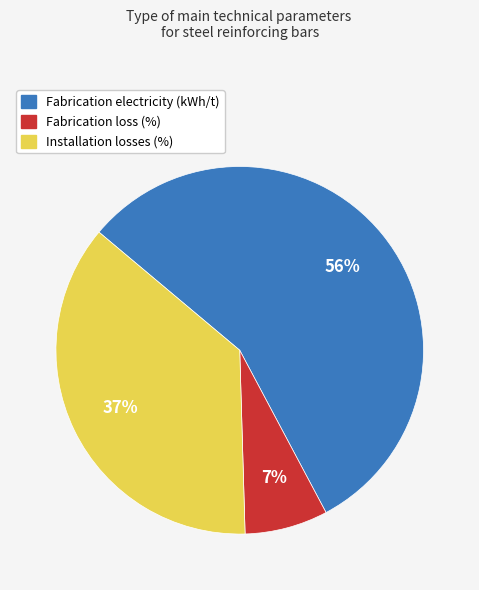

Combined, do Fabrication loss (%) and Installation losses (%) account for over 50%?

No